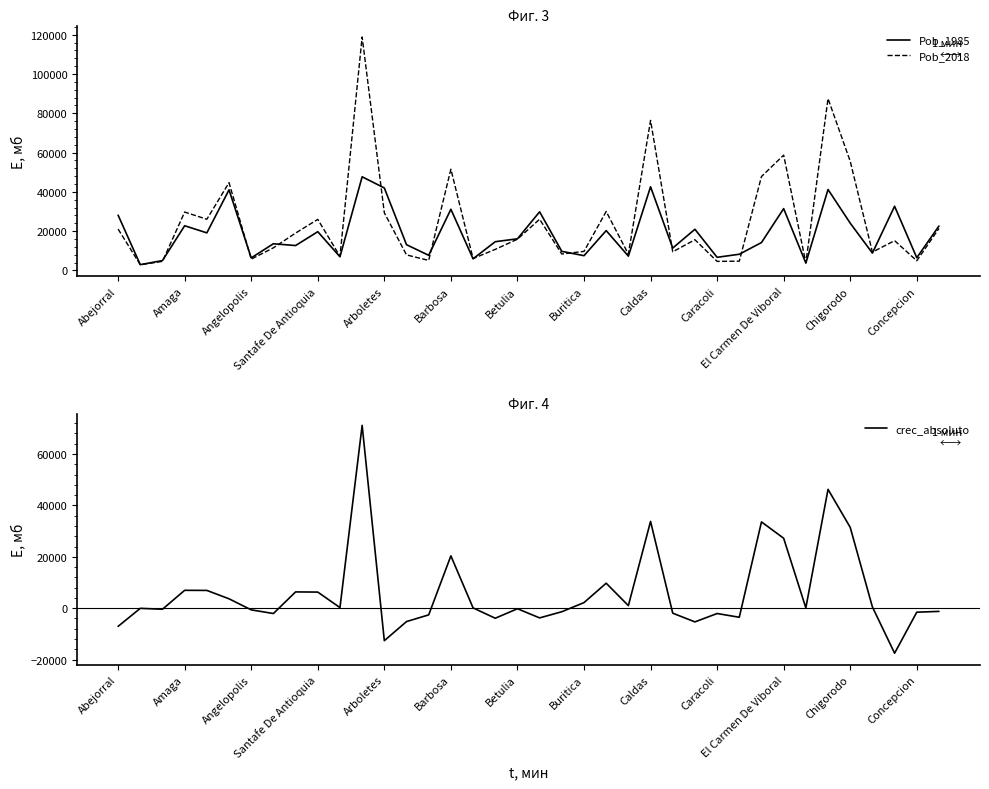

True or false: crec_absoluto has a value of -9873 at 35.

False